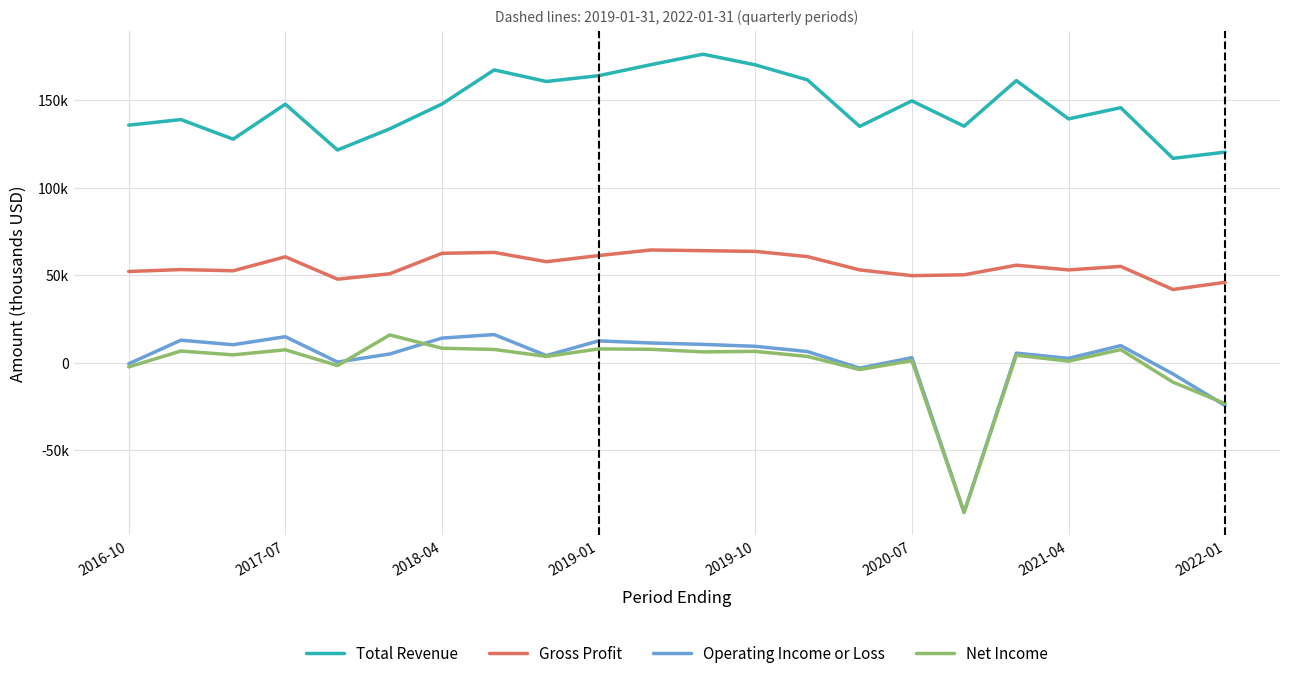

Reading left to right, extract all data points from this chart.

Total Revenue: 135800	139000	127800	147800	121600	133700	147900	167400	160800	164100	170400	176400	170300	161700	135100	149700	135200	161300	139400	145800	116800	120400
Gross Profit: 52100	53200	52500	60500	47700	50800	62500	63000	57700	61200	64400	64000	63600	60600	53000	49700	50200	55700	53000	55000	41800	45900
Operating Income or Loss: -700	12800	10200	14800	300	4900	14000	16000	4000	12400	11200	10400	9300	6300	-3200	2800	-85700	5400	2400	9700	-6500	-24600
Net Income: -2500	6600	4400	7300	-1700	15800	8200	7500	3500	7800	7600	6100	6400	3500	-4000	1100	-85800	4200	800	7400	-11200	-23500